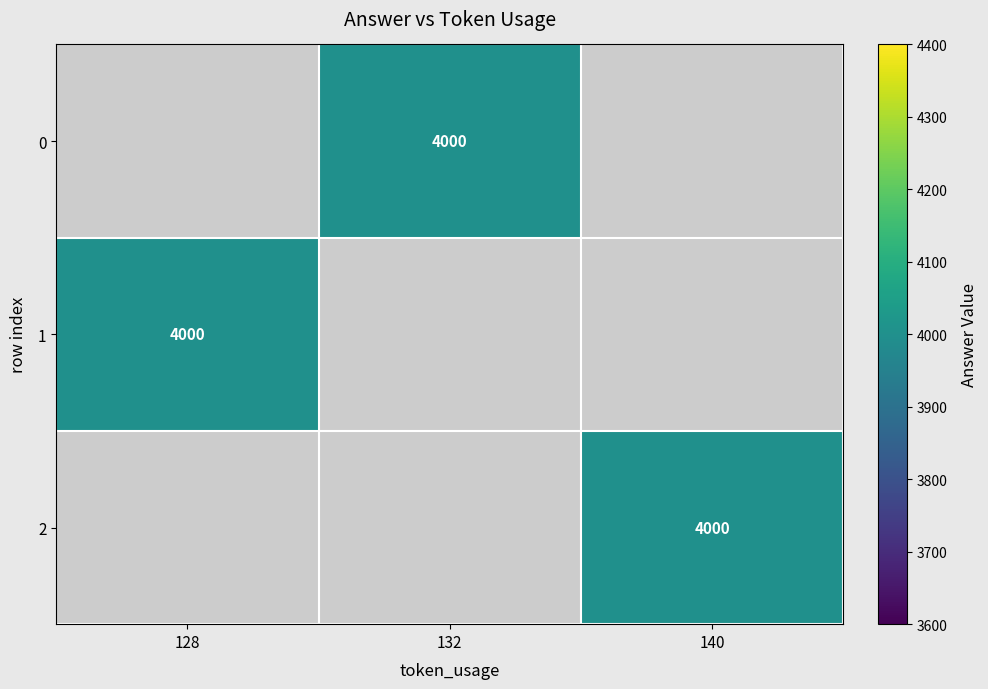

How many categories are shown in the chart?

3